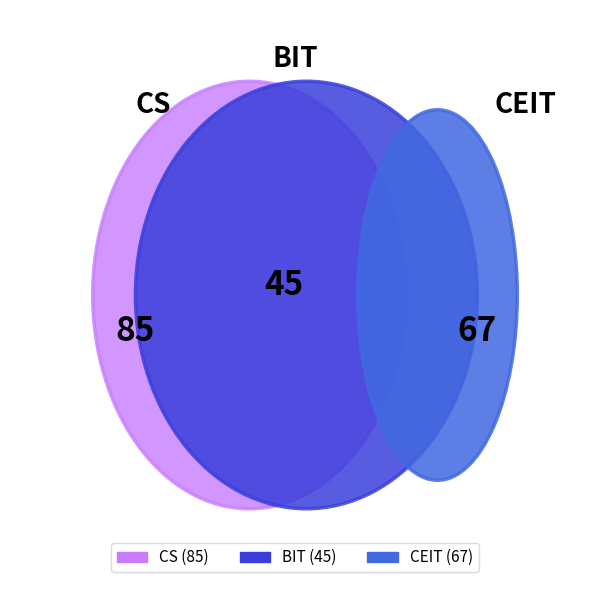

Is CEIT the majority of the pie?

No